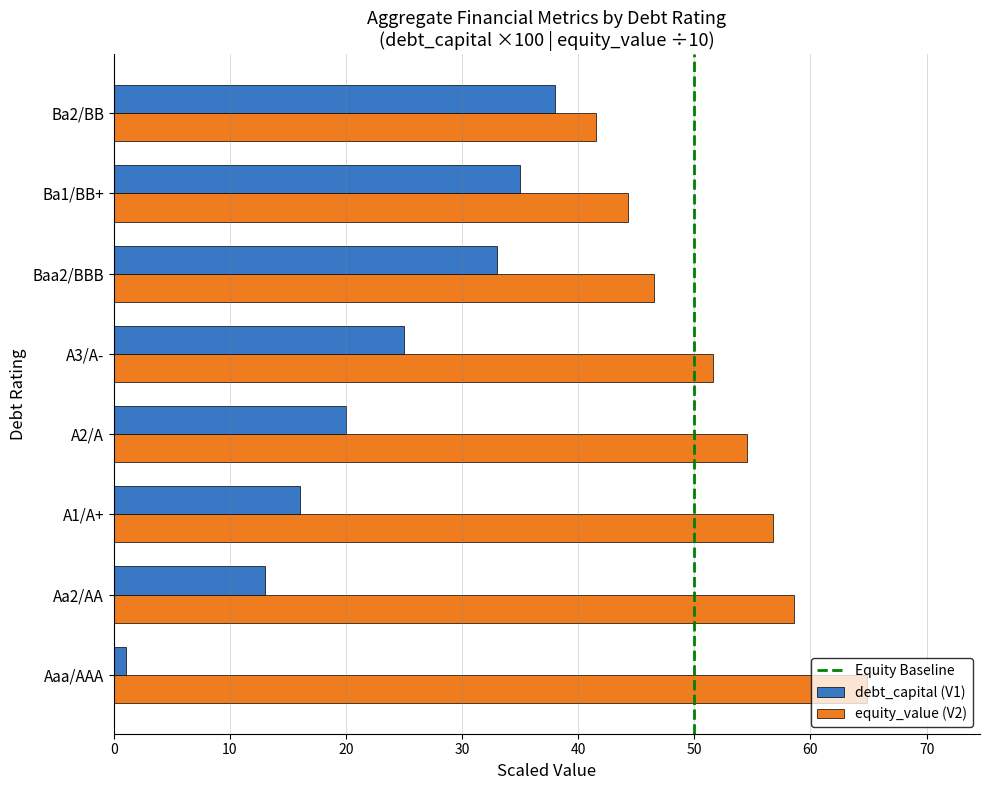

List the series in order of their overall mean, lowest first.

debt_capital (V1), equity_value (V2)